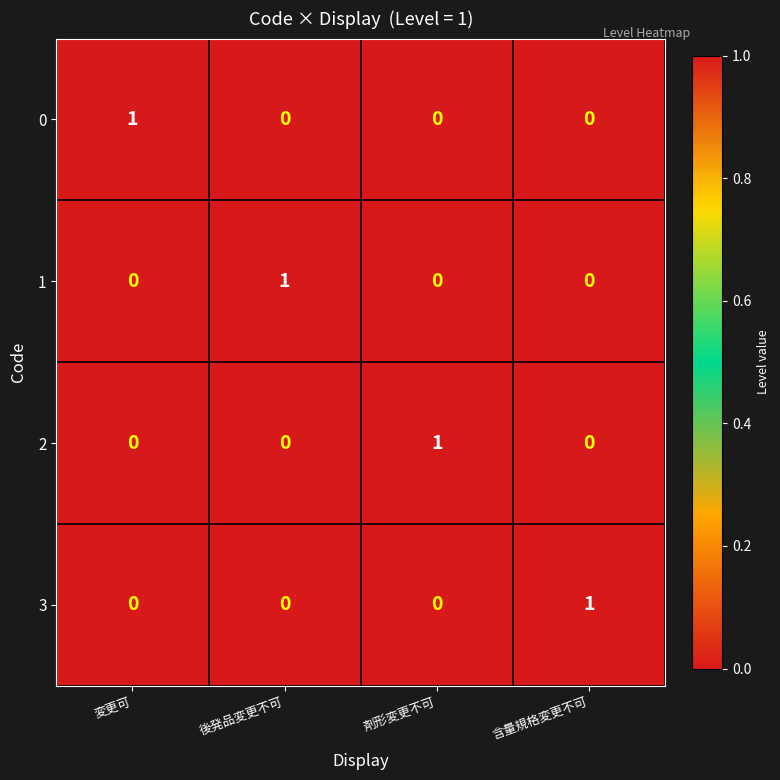

True or false: 3 has a value of 0 at 後発品変更不可.

True